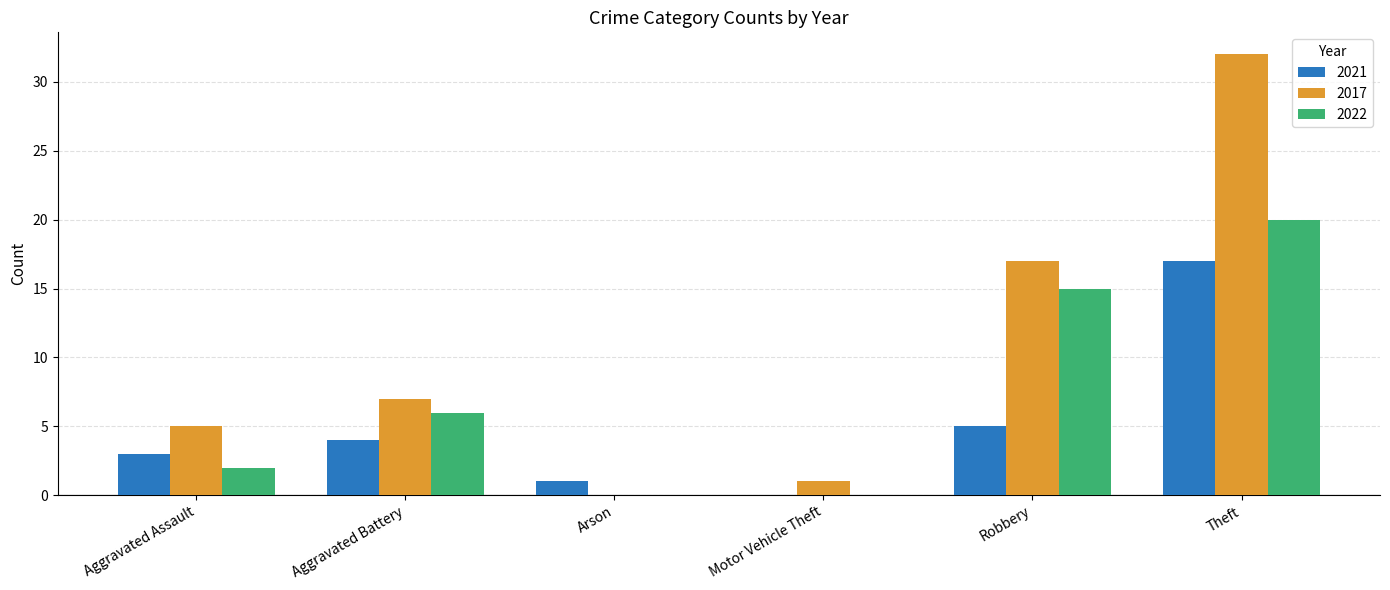

What is the maximum value shown in the chart?

32